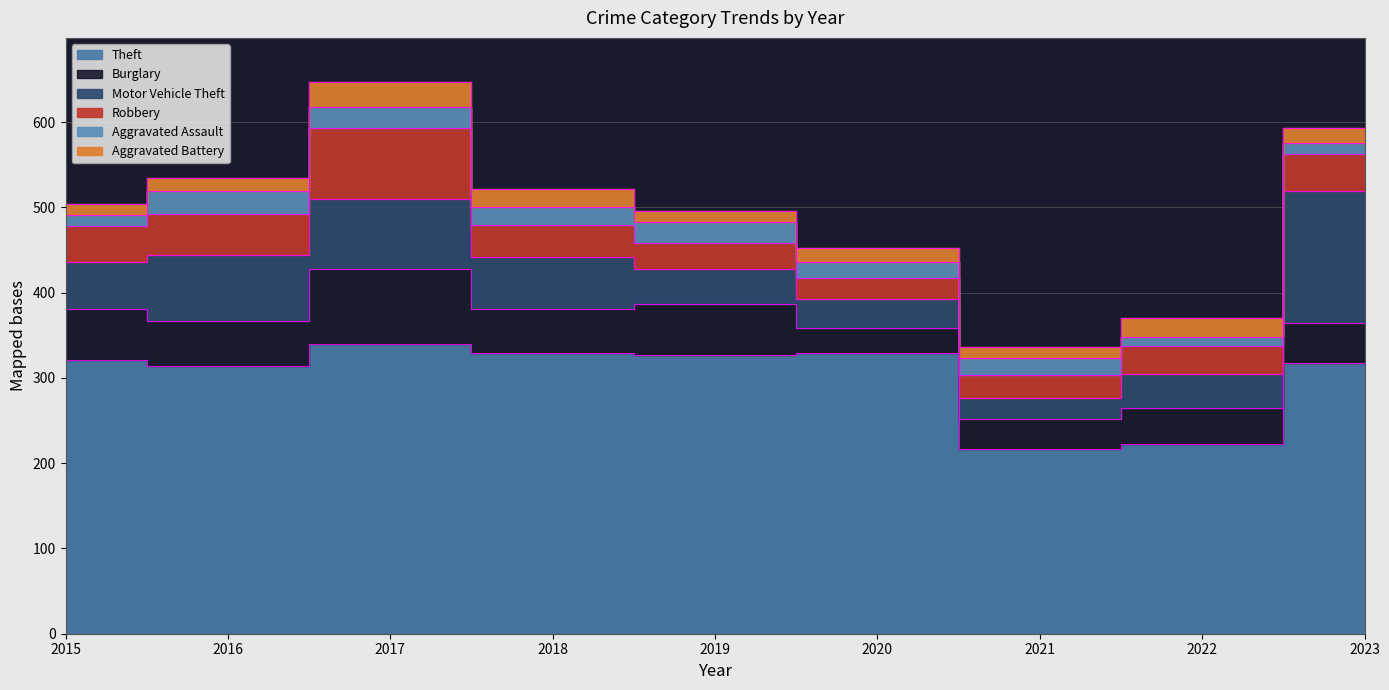

Which series has the widest spread of values?

Motor Vehicle Theft